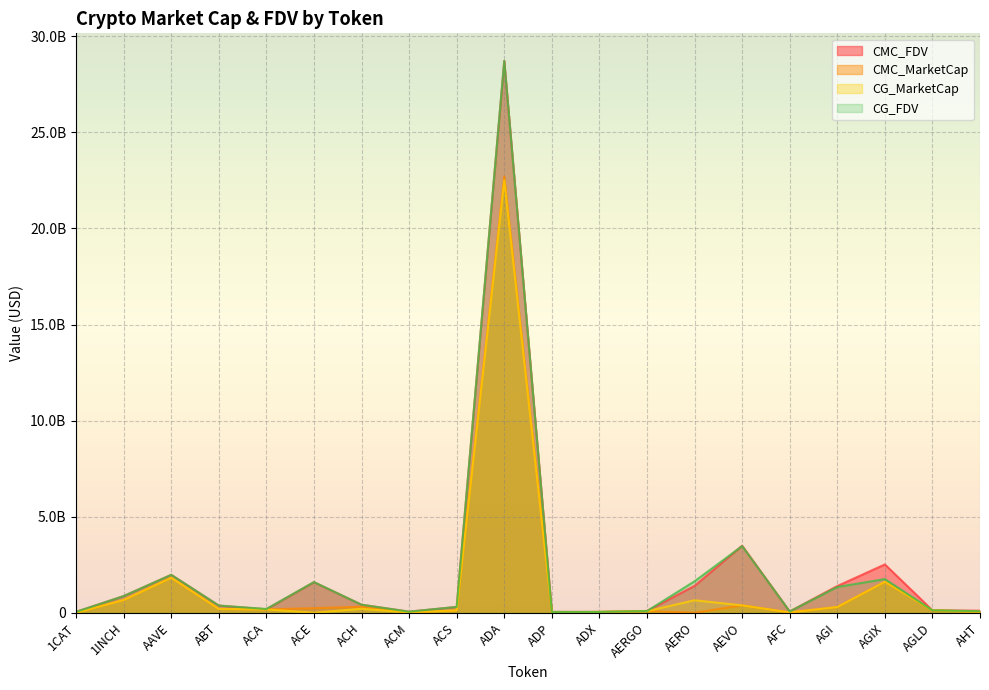

True or false: CMC_MarketCap and CMC_FDV cross at least once.

False